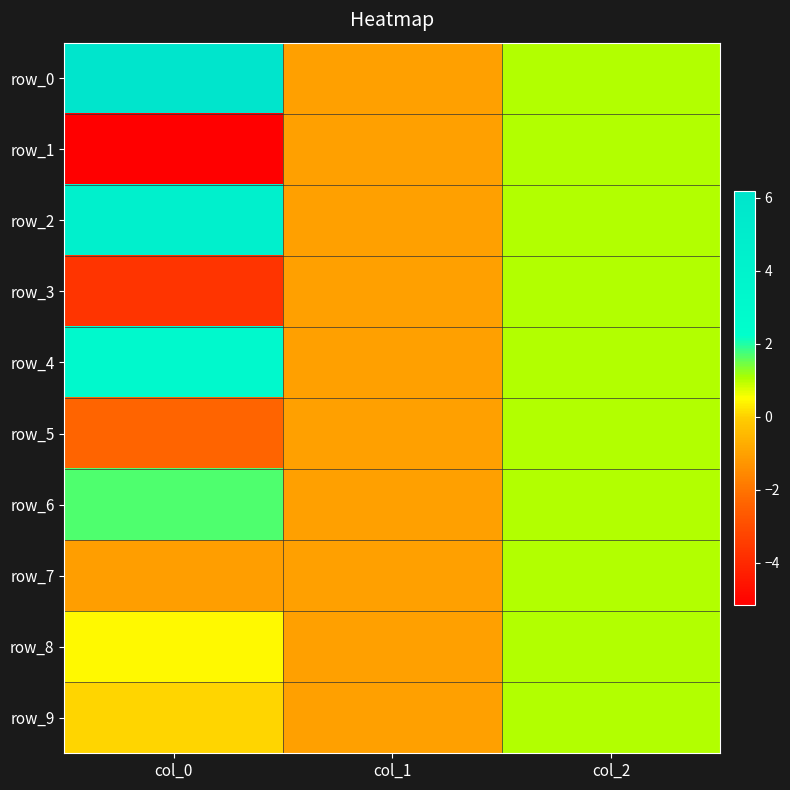

At which category is the sum across all series the highest?

col_2